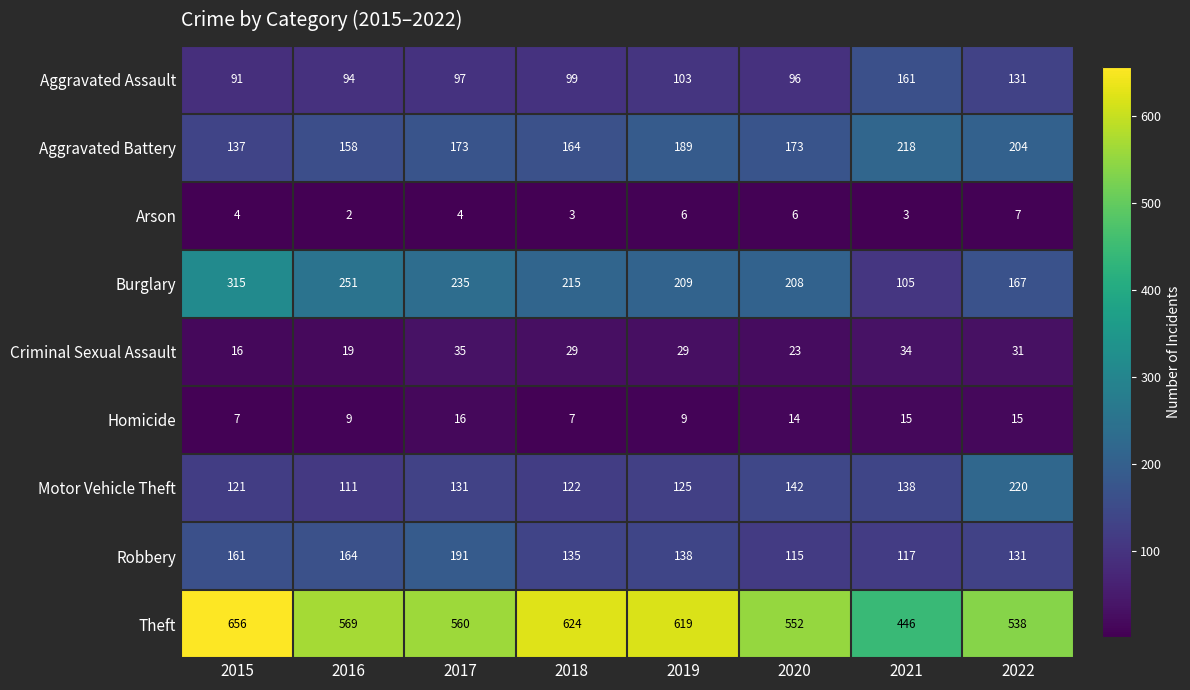

What is the difference between the highest and lowest values at 2021?

443